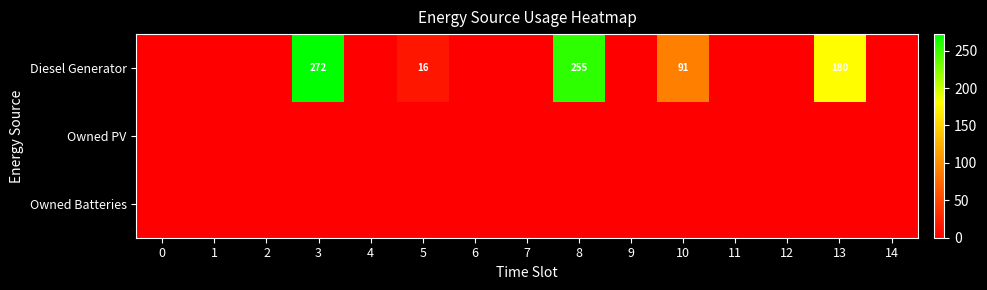

The Owned PV series shows 0 at 6. True or false?

True